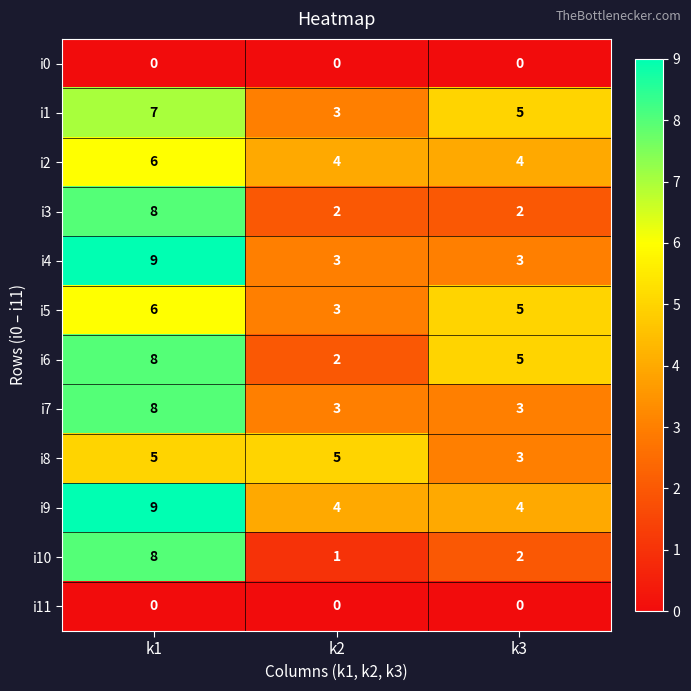

Is it true that i6 equals 5 at k3?

True